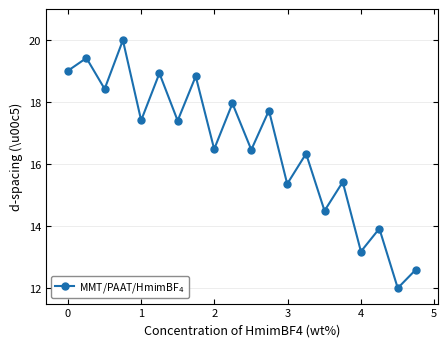

What is the greatest value displayed?

20.0